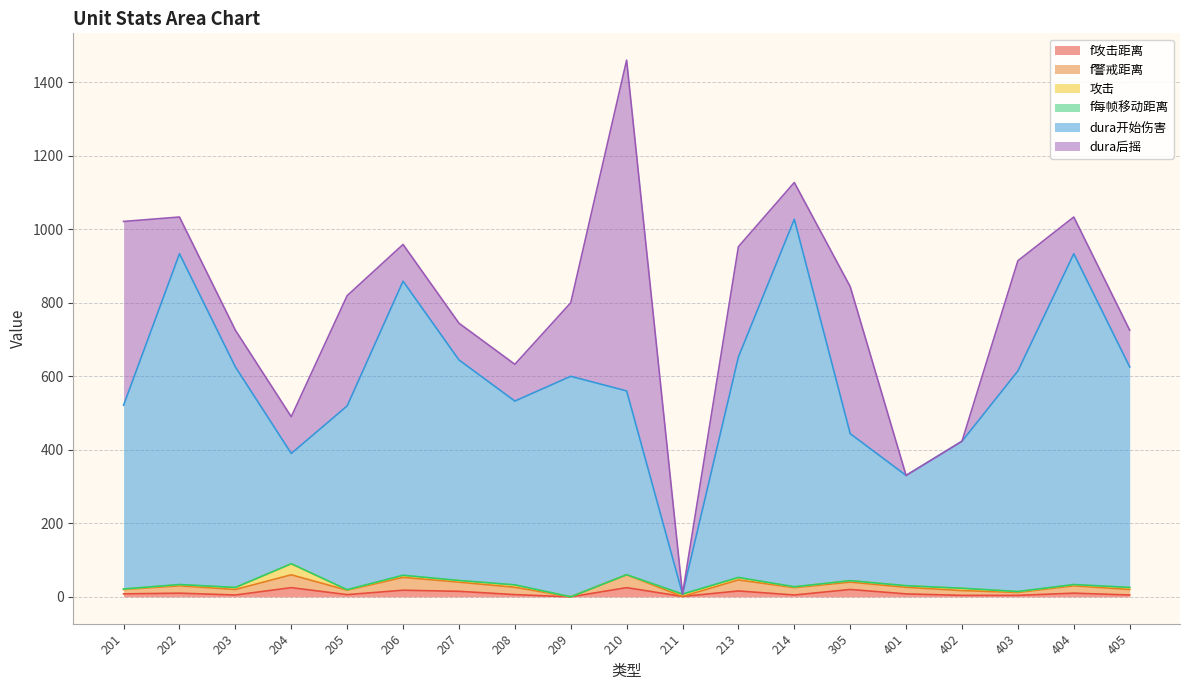

Where is the first local minimum for 攻击?

205